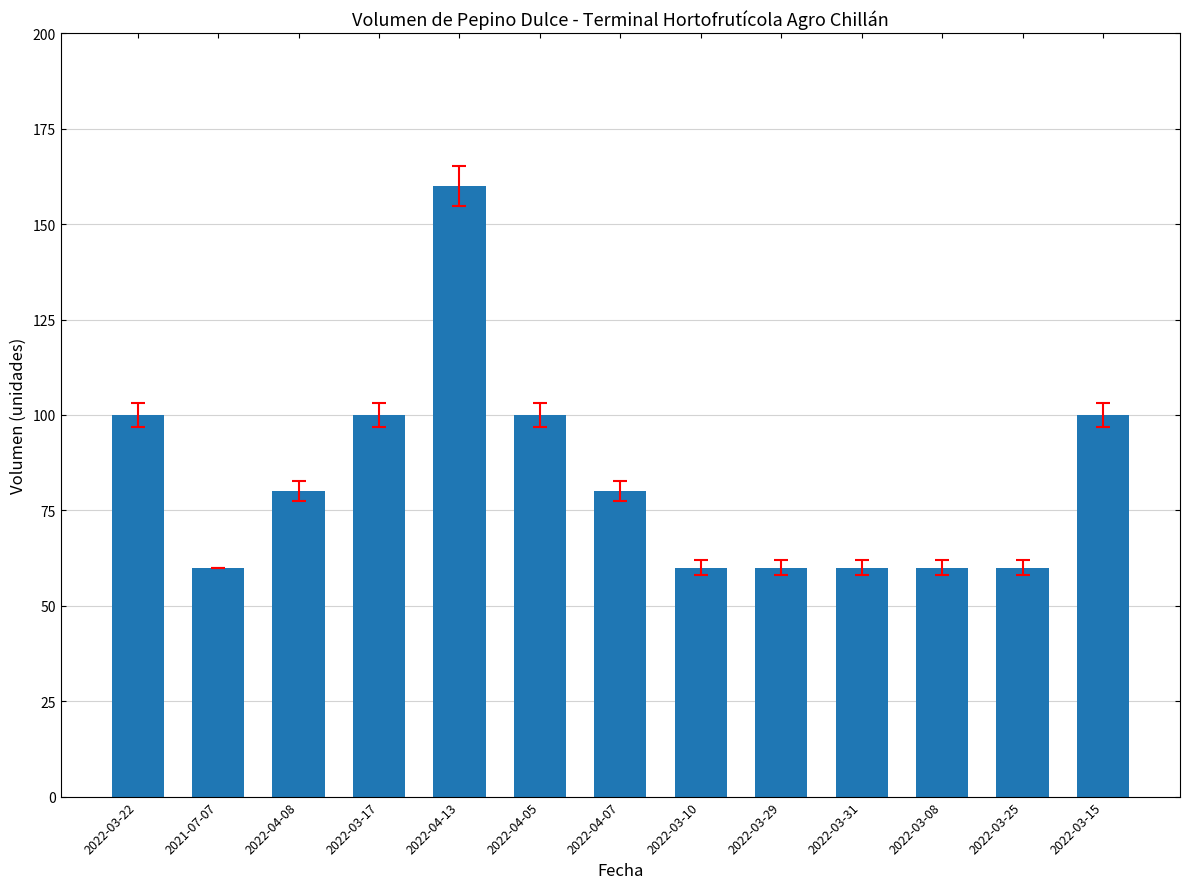

What position from the left is 2022-03-17?

4